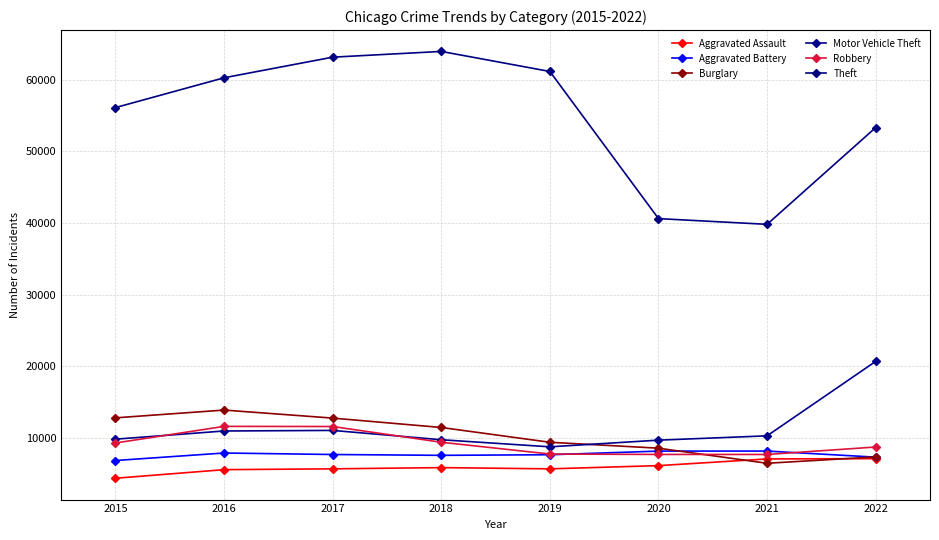

True or false: Robbery and Burglary cross at least once.

True